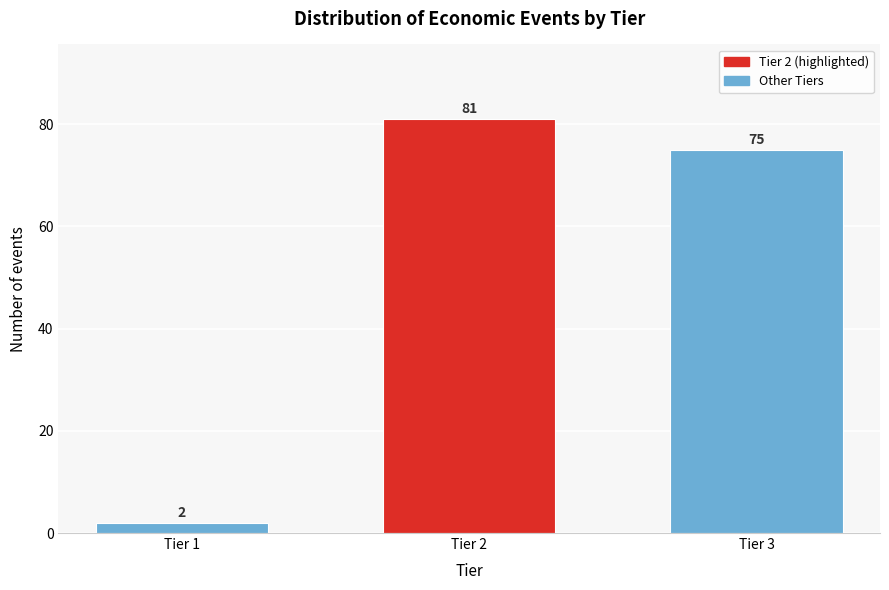

Reading right to left, extract all data points from this chart.

75	81	2